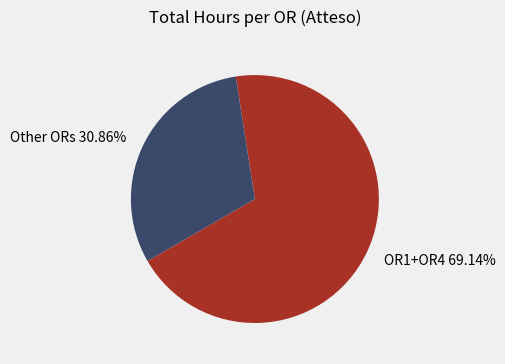

Count the number of slices in the pie.

2